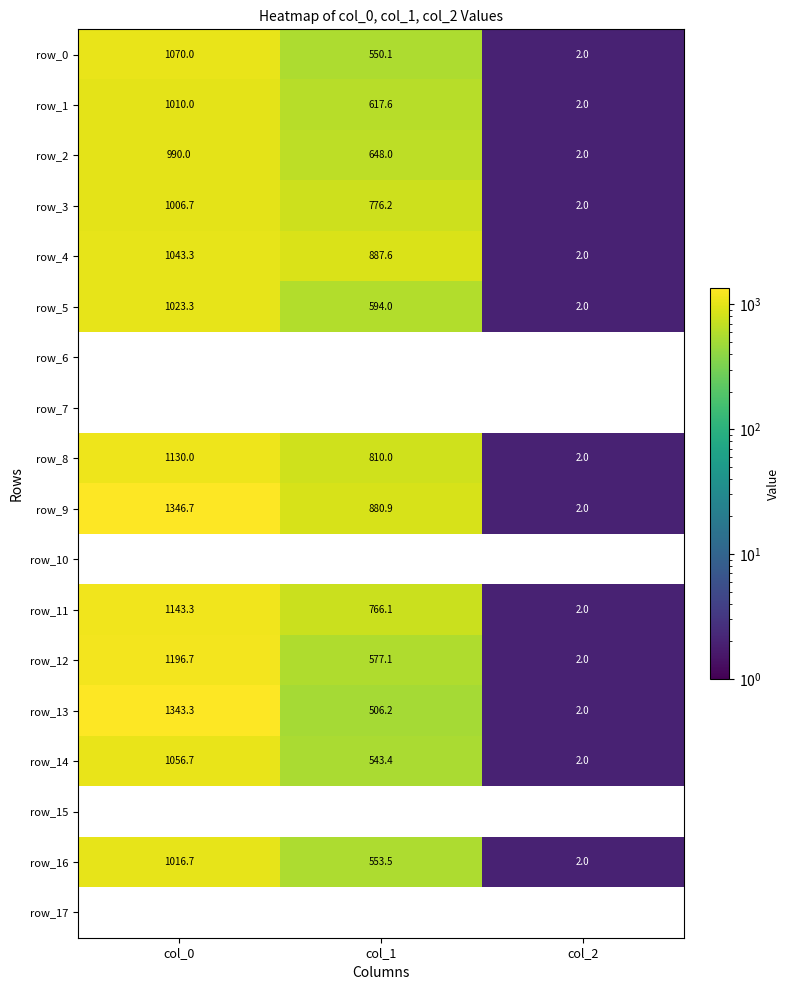

Is the value of row_3 at col_1 greater than the value of row_9 at col_1?

No